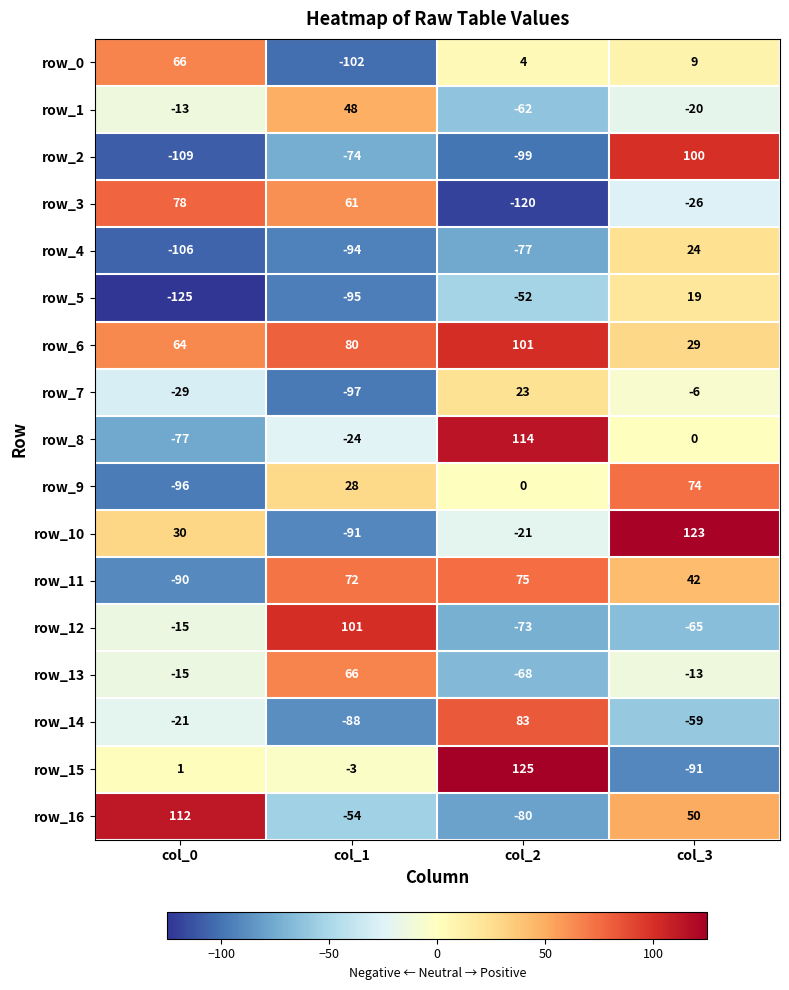

Where does the row_0 series first go above 9?

col_0